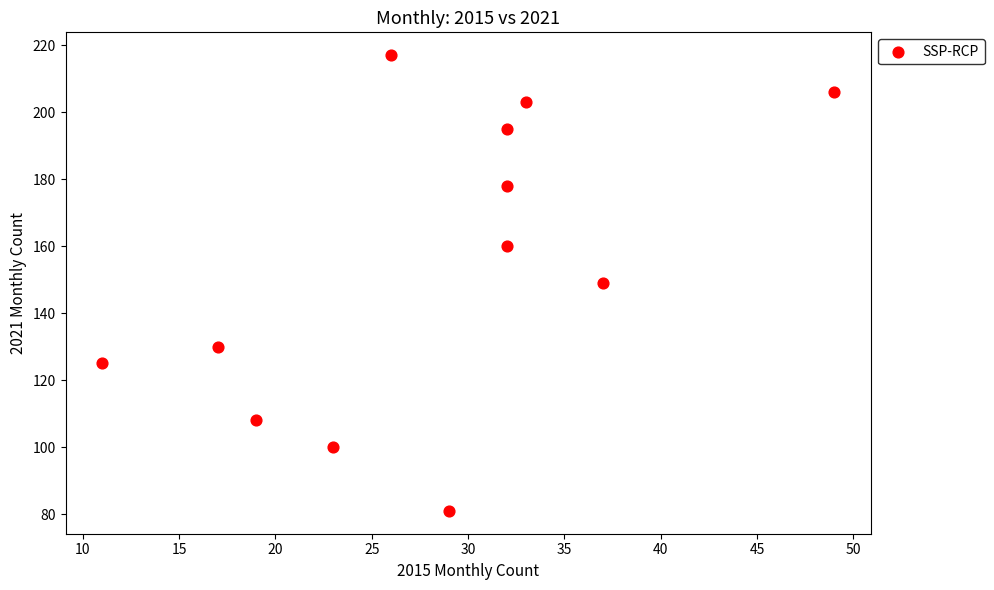

What is the range of Y values (max minus min)?

136